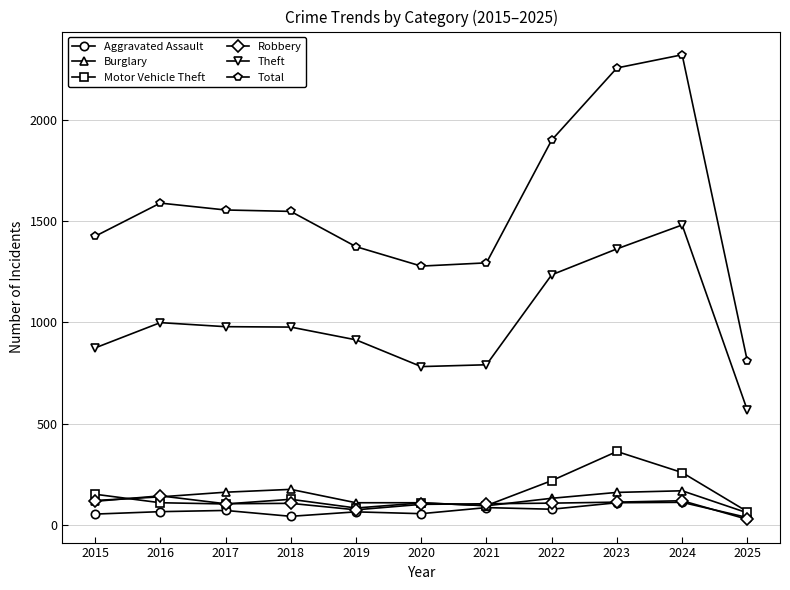

True or false: Aggravated Assault has more than 0 points higher than both neighbors.

True